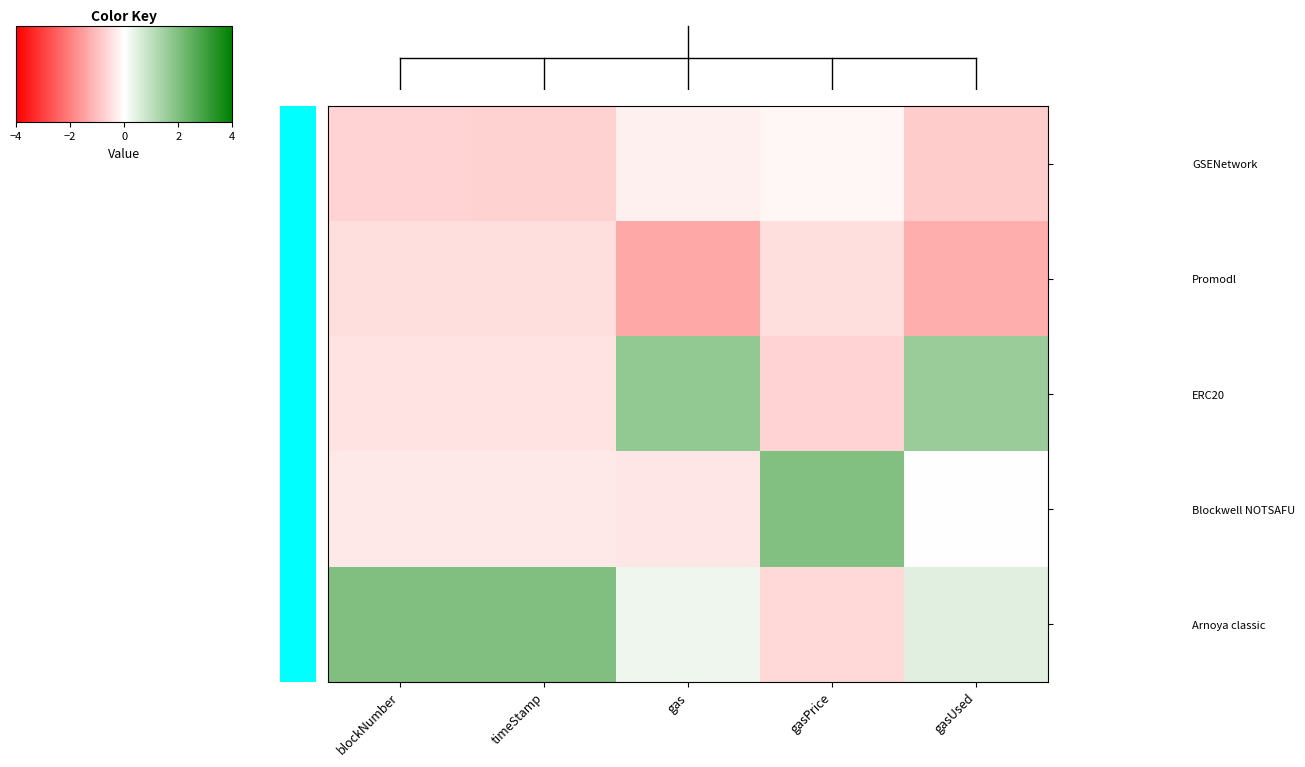

Reading left to right, extract all data points from this chart.

GSENetwork: blockNumber=-0.7	timeStamp=-0.7	gas=-0.2	gasPrice=-0.1	gasUsed=-0.8
Promodl: blockNumber=-0.5	timeStamp=-0.5	gas=-1.4	gasPrice=-0.5	gasUsed=-1.3
ERC20: blockNumber=-0.4	timeStamp=-0.4	gas=1.7	gasPrice=-0.7	gasUsed=1.6
Blockwell NOTSAFU: blockNumber=-0.4	timeStamp=-0.4	gas=-0.4	gasPrice=2.0	gasUsed=-0.0
Arnoya classic: blockNumber=2.0	timeStamp=2.0	gas=0.3	gasPrice=-0.6	gasUsed=0.5